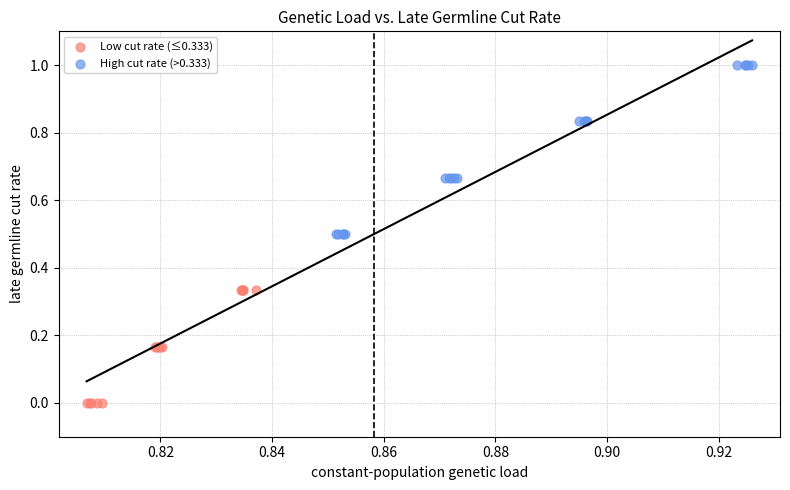

Which series contains the highest Y value?

High cut rate (>0.333)